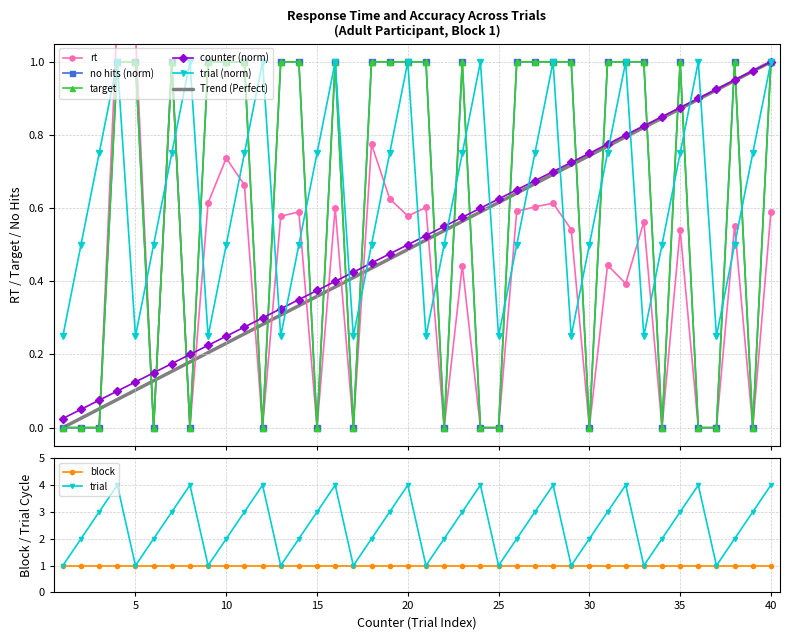

What is the spread (max minus min) of values at 5?

1.0